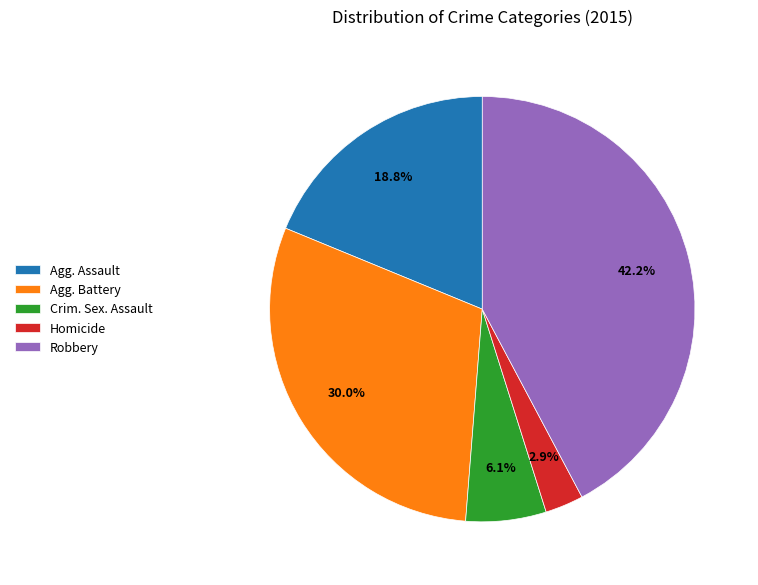

What is the total percentage of Homicide and Agg. Battery?

32.9%